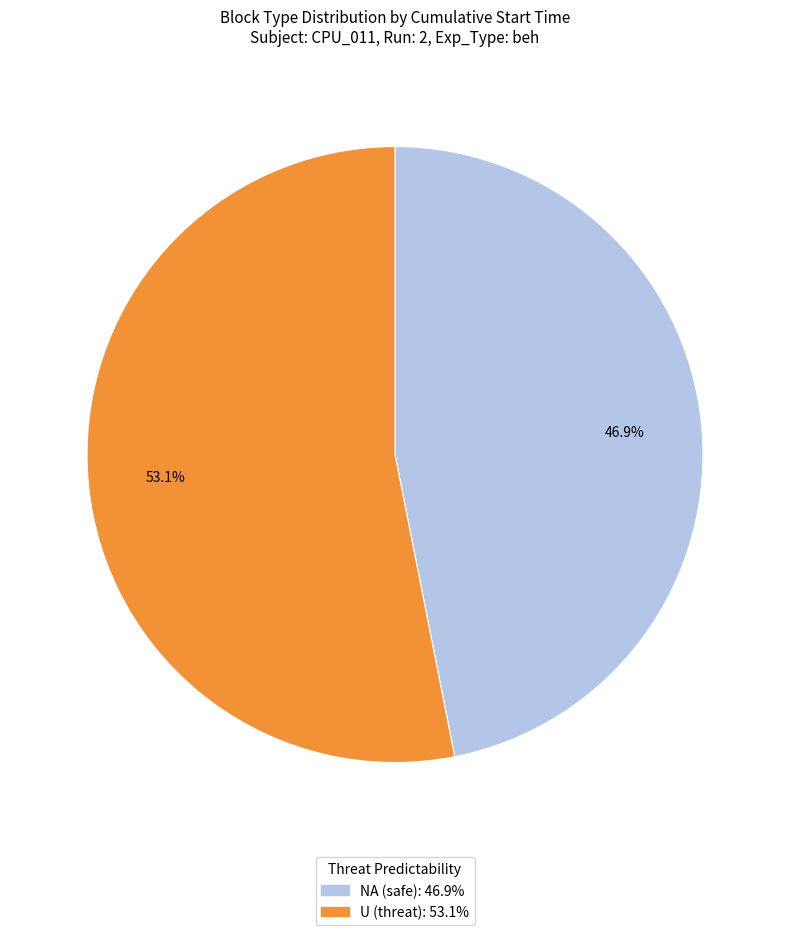

Do U (threat) and NA (safe) together represent more than half of the pie?

Yes